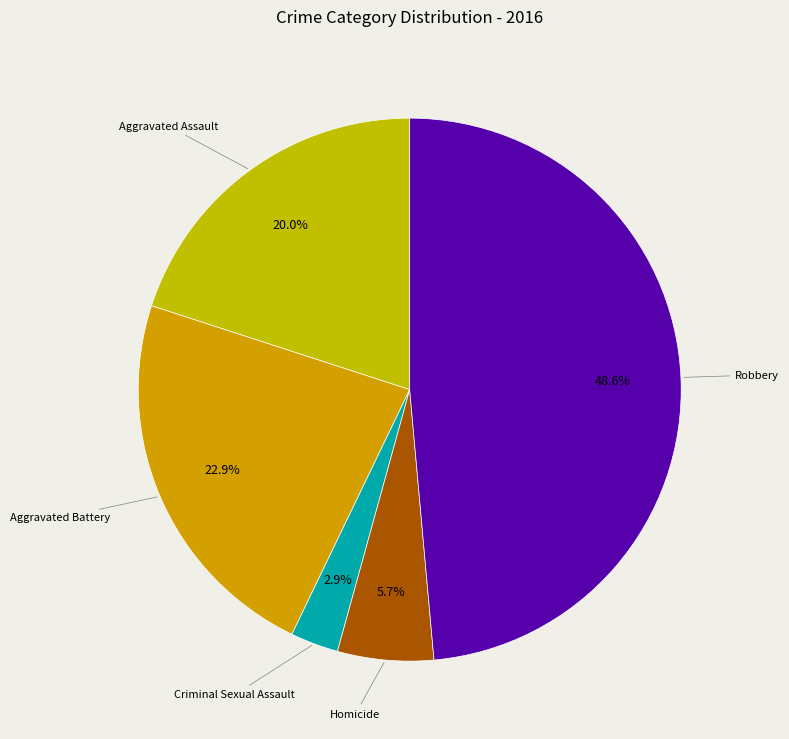

The Homicide slice represents 11% of the pie. True or false?

False